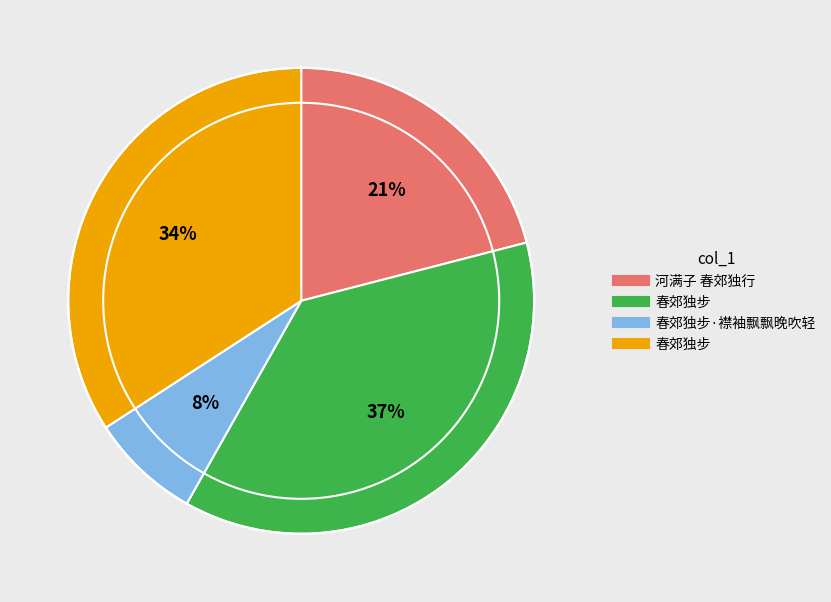

Is there any slice that represents more than half of the pie?

No